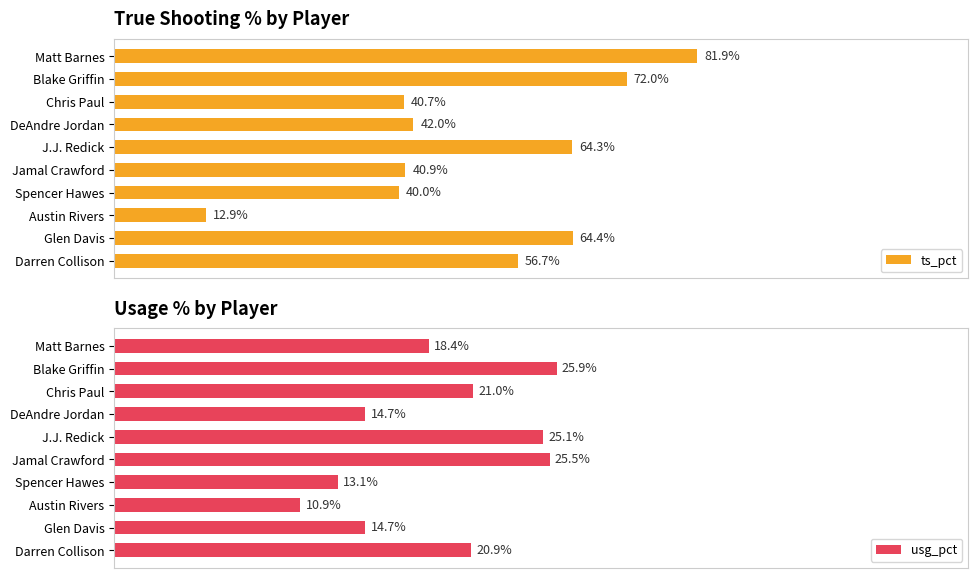

Does the chart contain any negative values?

No